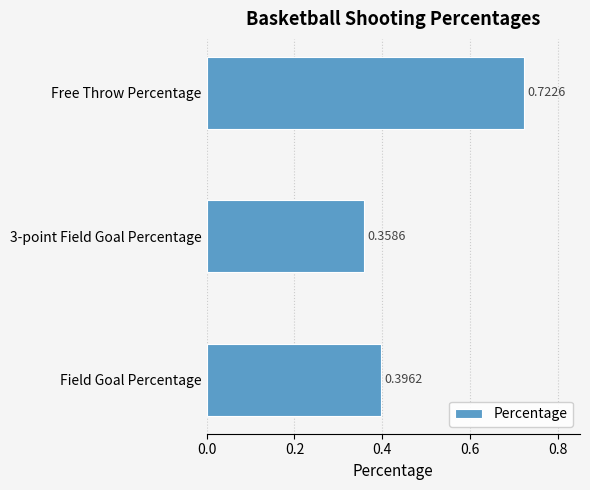

Which has a higher value, Field Goal Percentage or Free Throw Percentage?

Free Throw Percentage